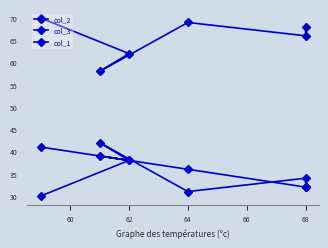

True or false: col_3 has more than 0 interior local peaks.

True